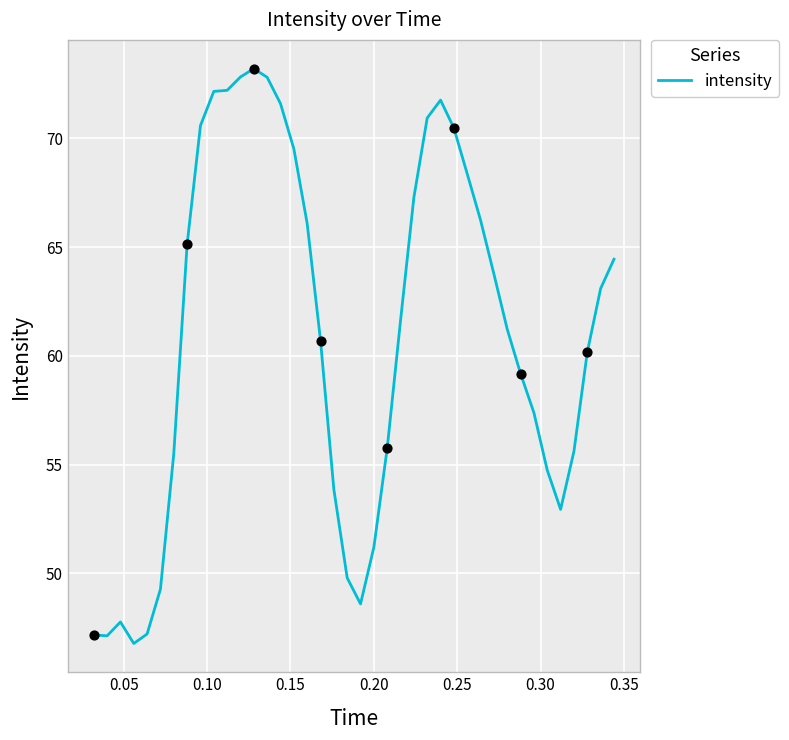

What is the greatest value displayed?

73.2